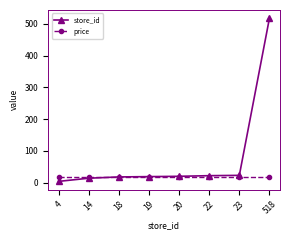

How many values in the store_id series are below 20?

4